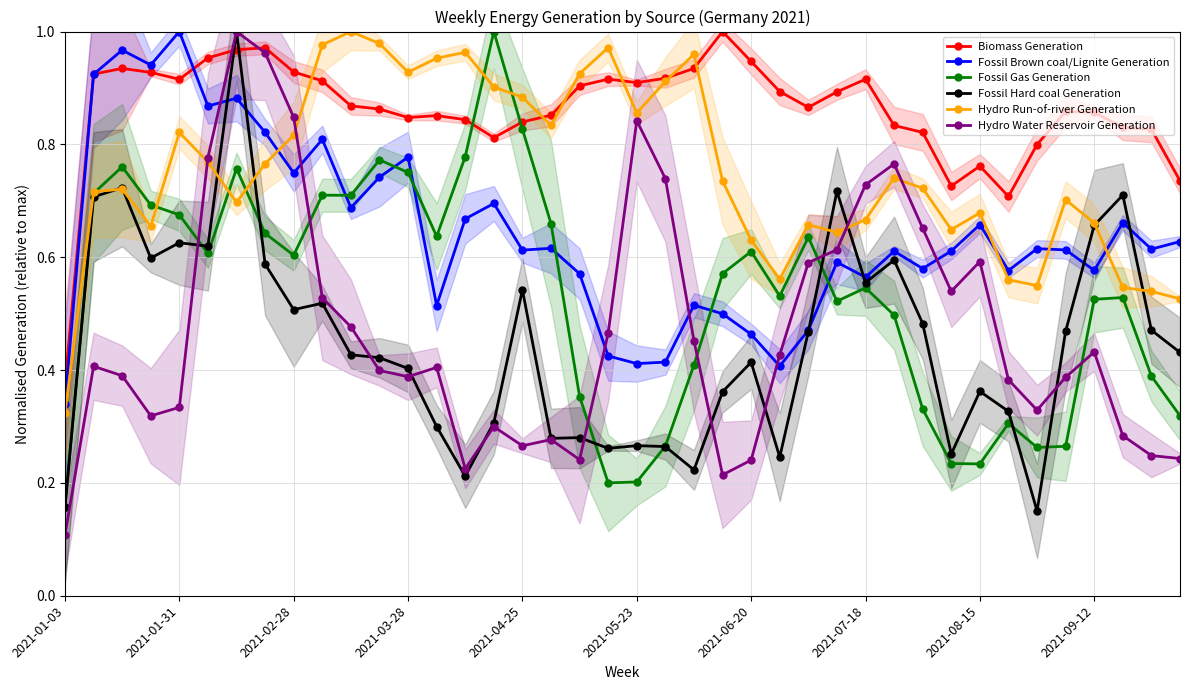

How many lines are shown in the chart?

6